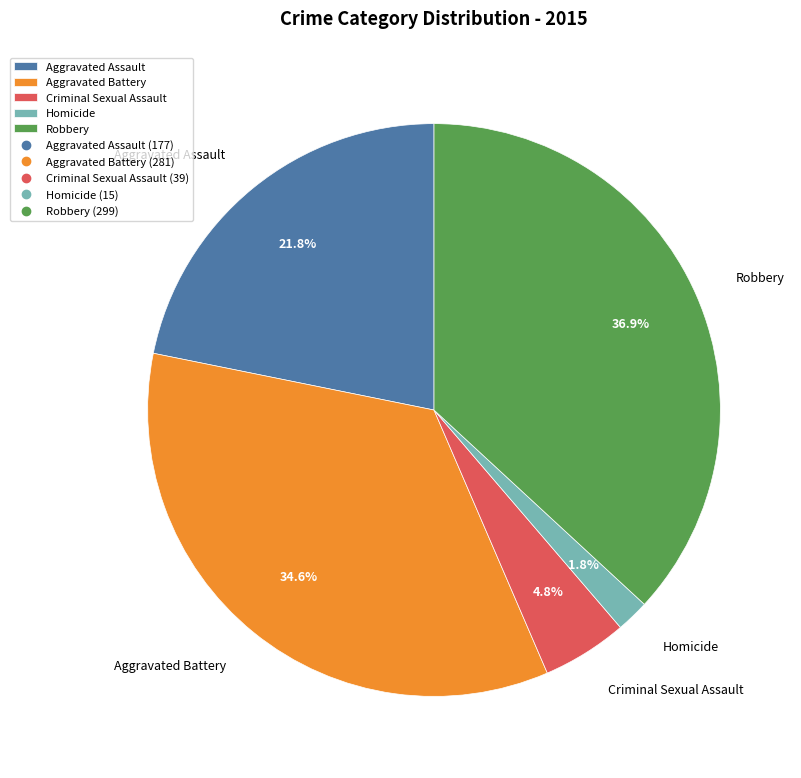

Which has a higher value, Aggravated Assault or Robbery?

Robbery